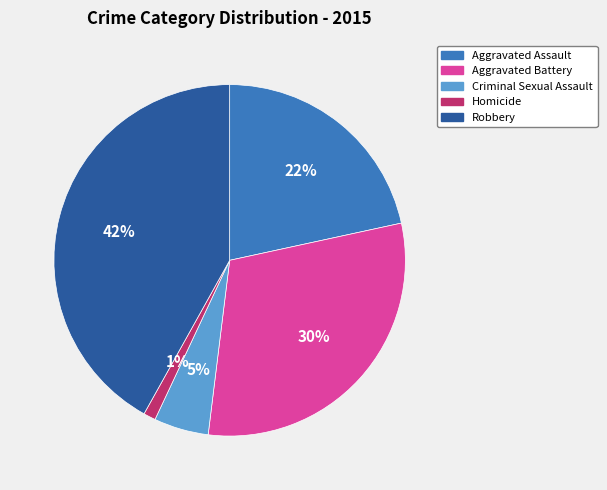

True or false: Robbery accounts for 42% of the total.

True